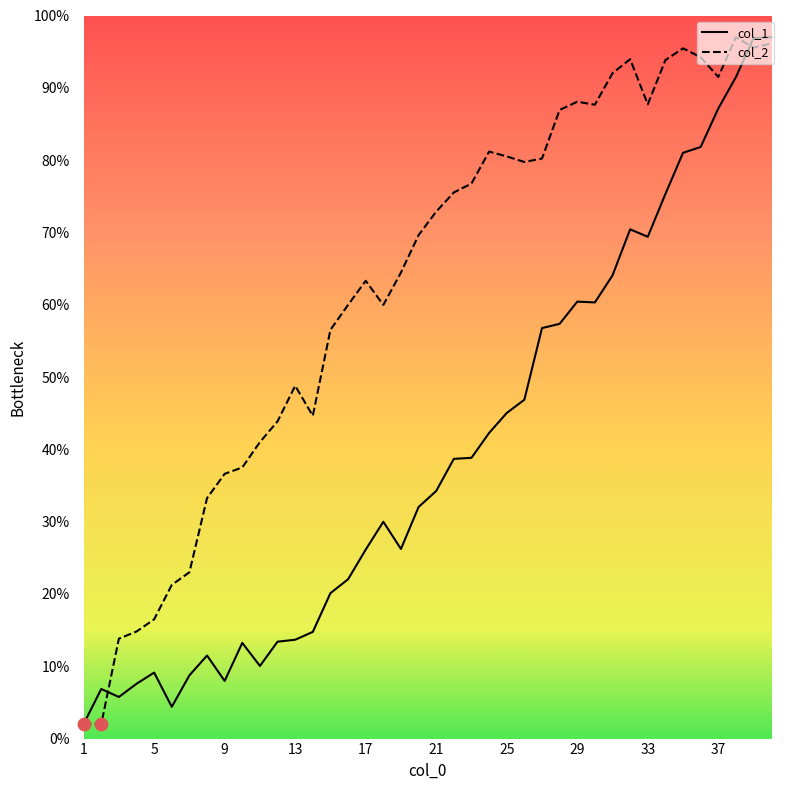

Which series has the largest total across all categories?

col_2